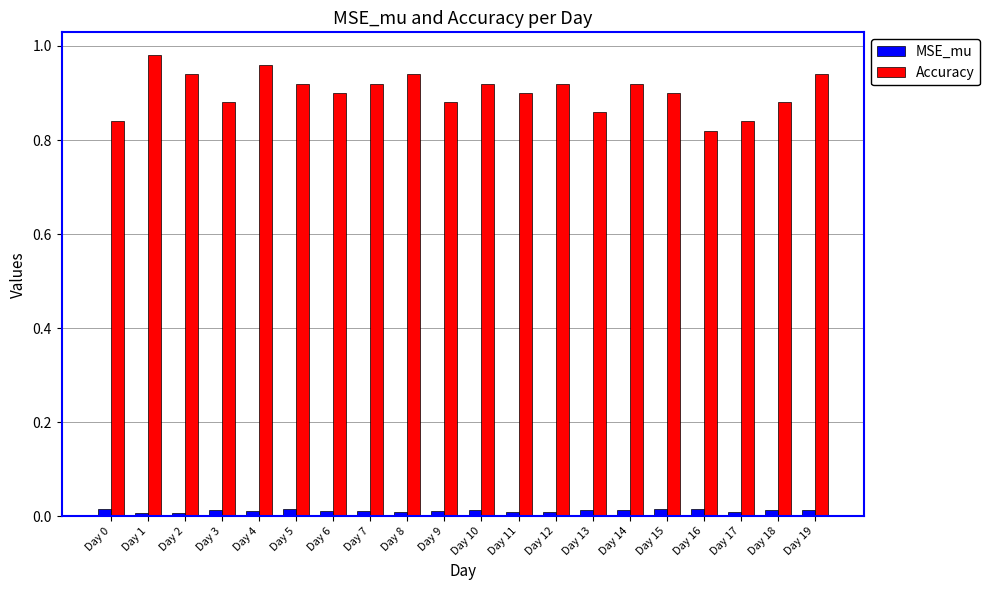

List the series in order of their peak value, highest first.

Accuracy, MSE_mu